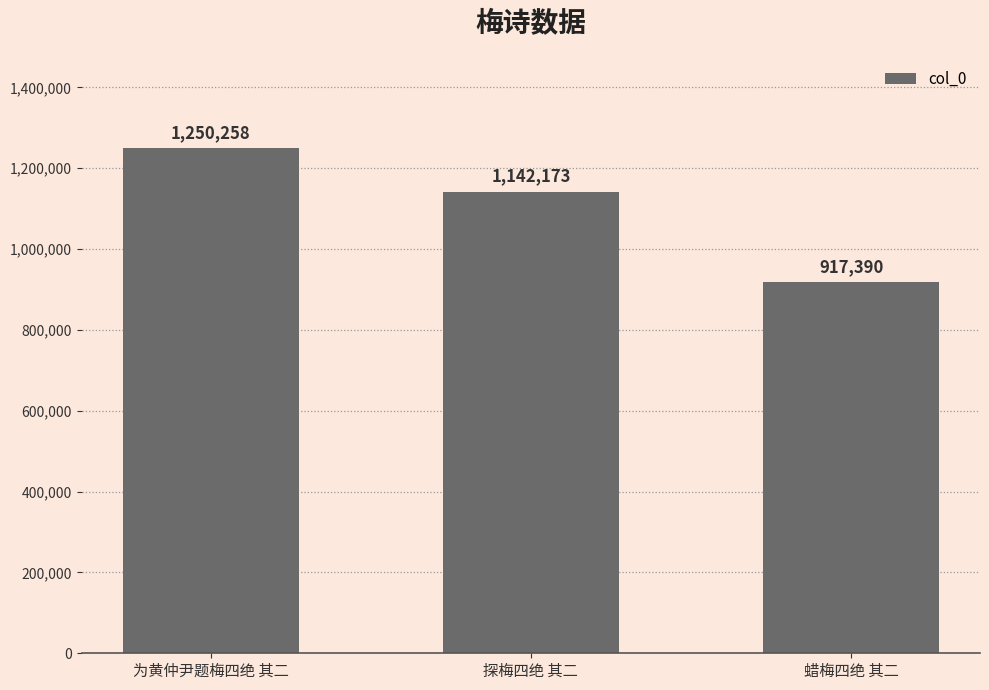

What is the label of the 1st bar from the right?

蜡梅四绝 其二